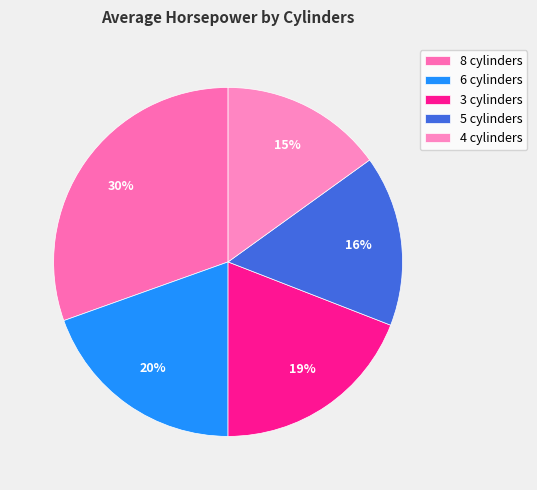

Between 5 and 3, which is larger?

3